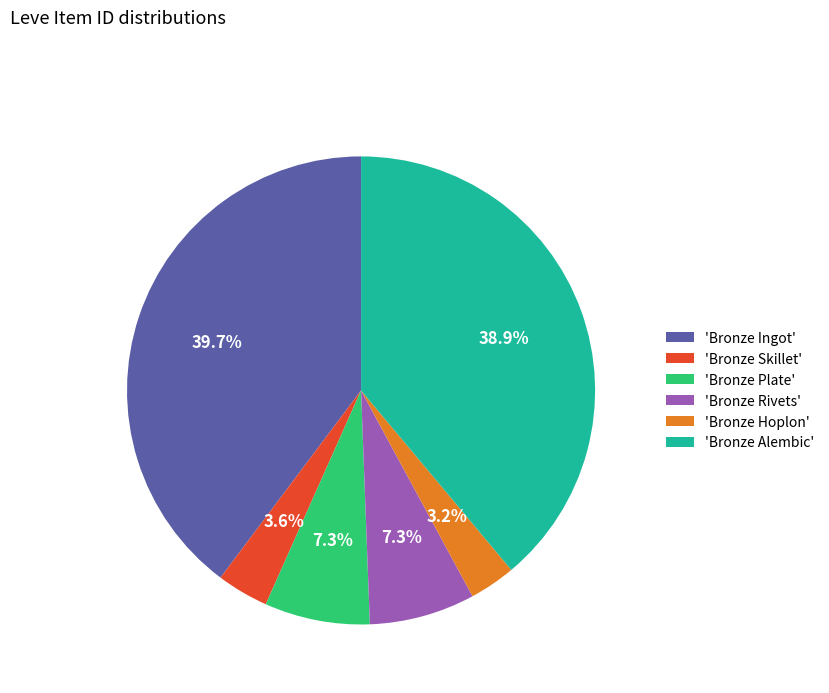

Which has a higher value, 'Bronze Plate' or 'Bronze Alembic'?

'Bronze Alembic'